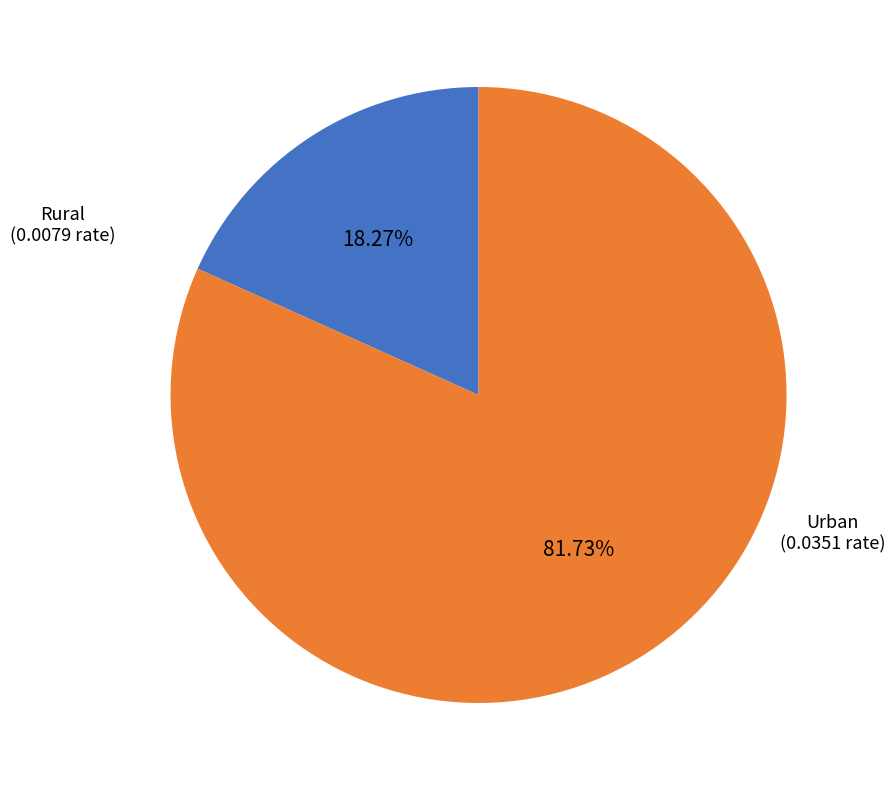

To the nearest percent, what is the average slice percentage?

50%